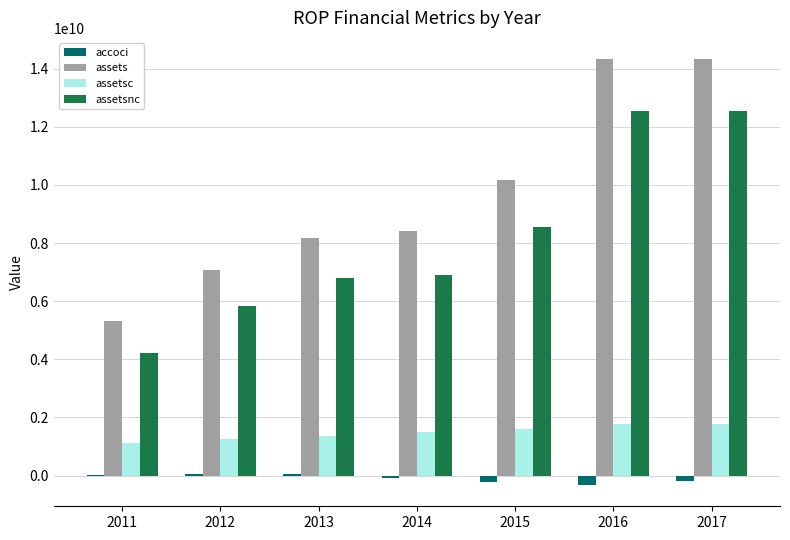

True or false: assetsnc has a value of 12548426000 at 2016.

True